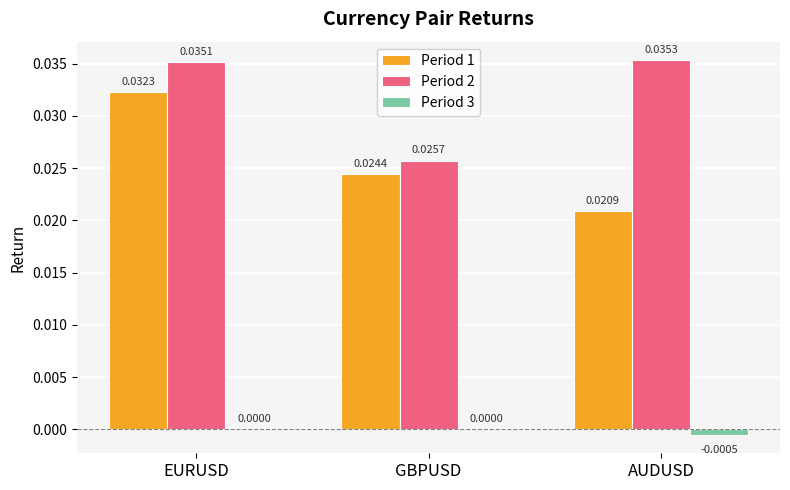

Are the bars grouped side by side (vs. stacked)?

Yes